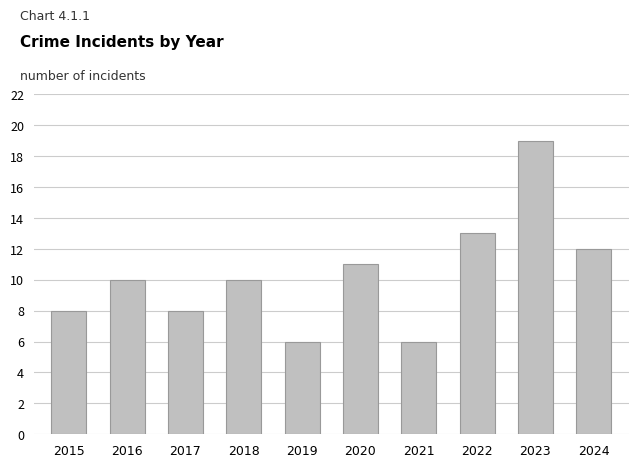

Count the number of data series in this chart.

1